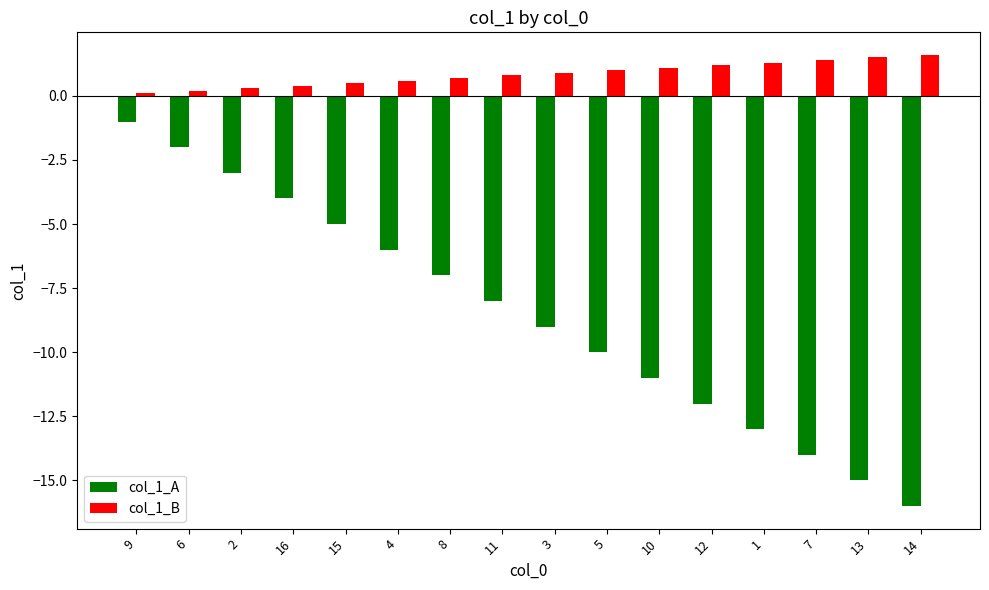

What is the value of the col_1_A bar at the 2nd from the left?

-2.0